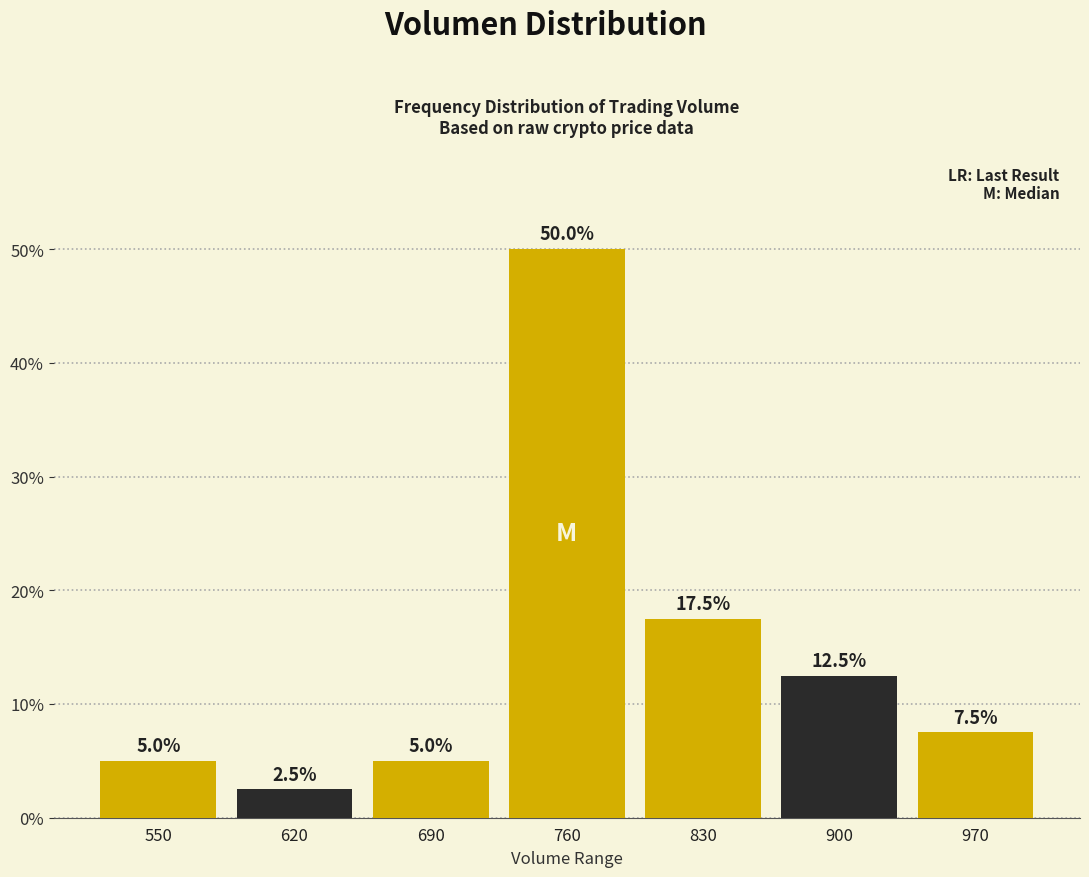

Reading left to right, extract all data points from this chart.

5.0	2.5	5.0	50.0	17.5	12.5	7.5